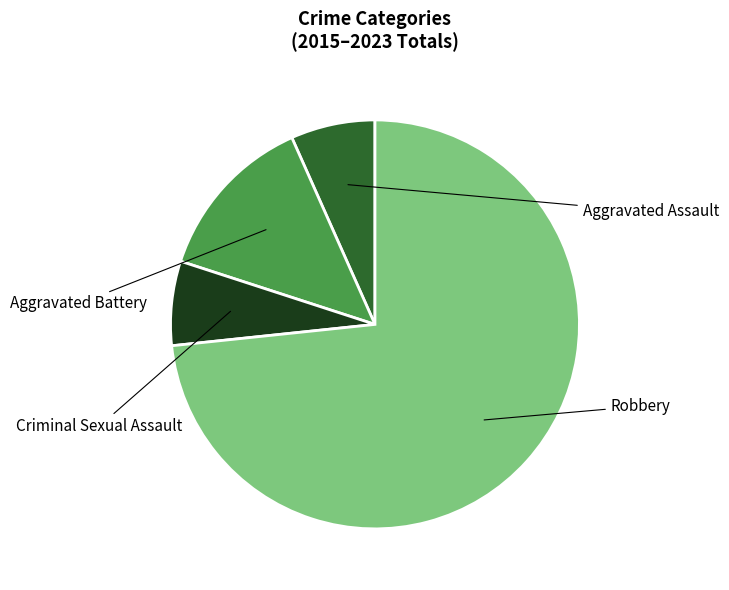

Count the number of slices in the pie.

4